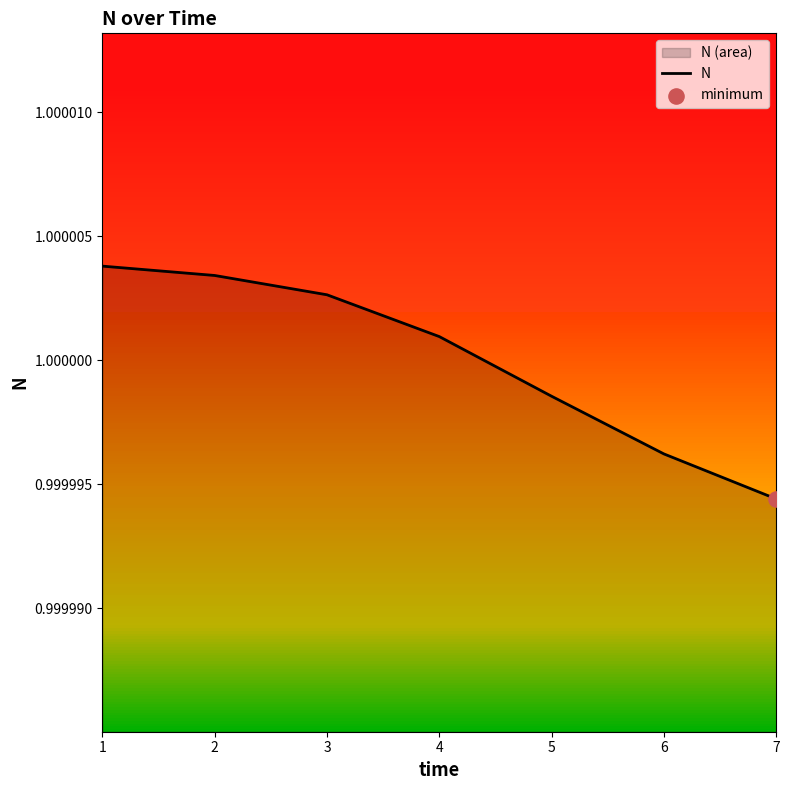

Approximately how many times larger is the value at 2 compared to 3?

1.0